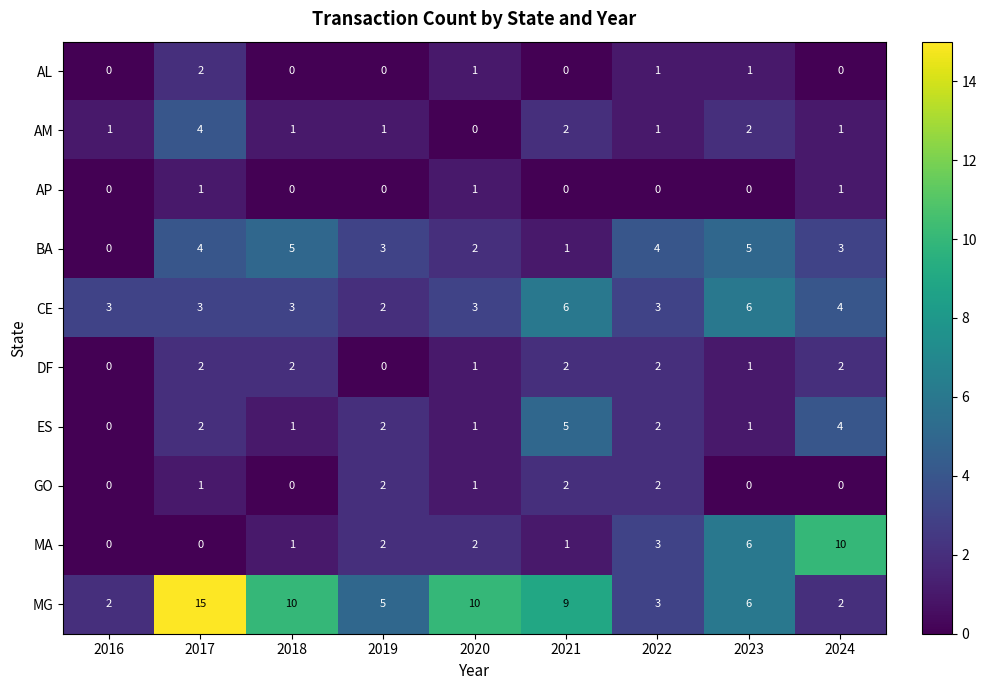

What is the highest value of the MA series?

10